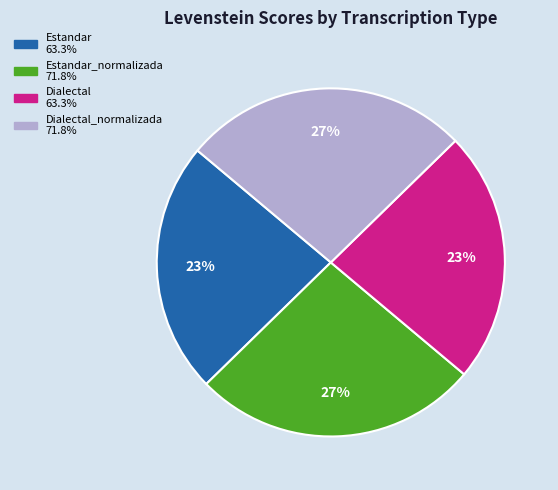

To the nearest percent, what is the average slice percentage?

25%